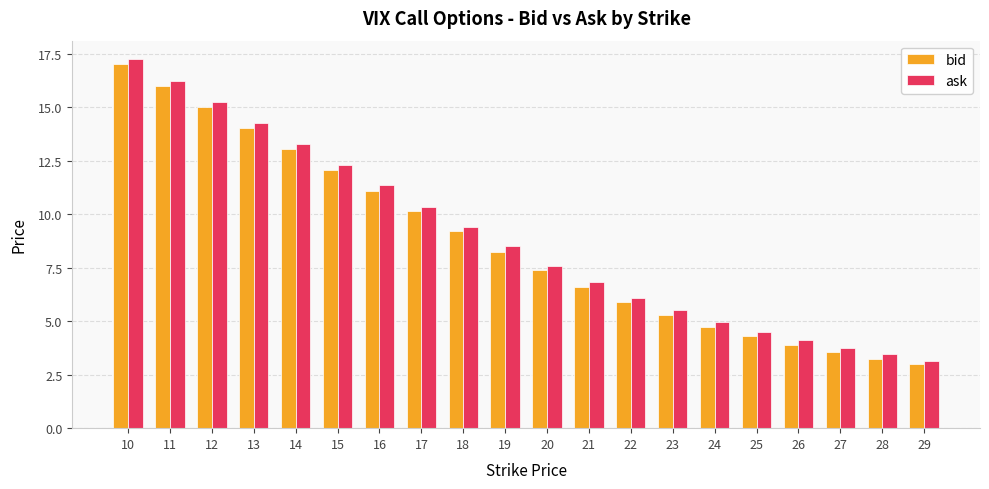

Which series has the widest spread of values?

ask